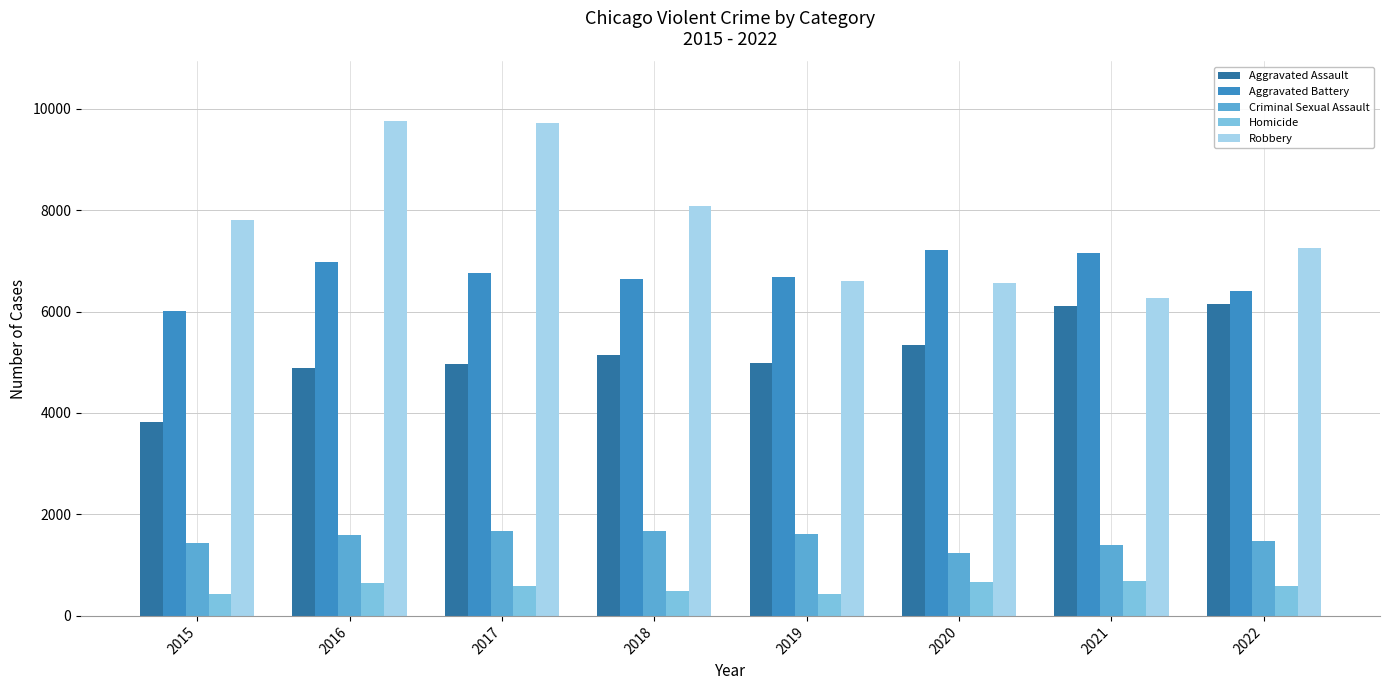

What is the difference between the highest and lowest values at 2020?

6538